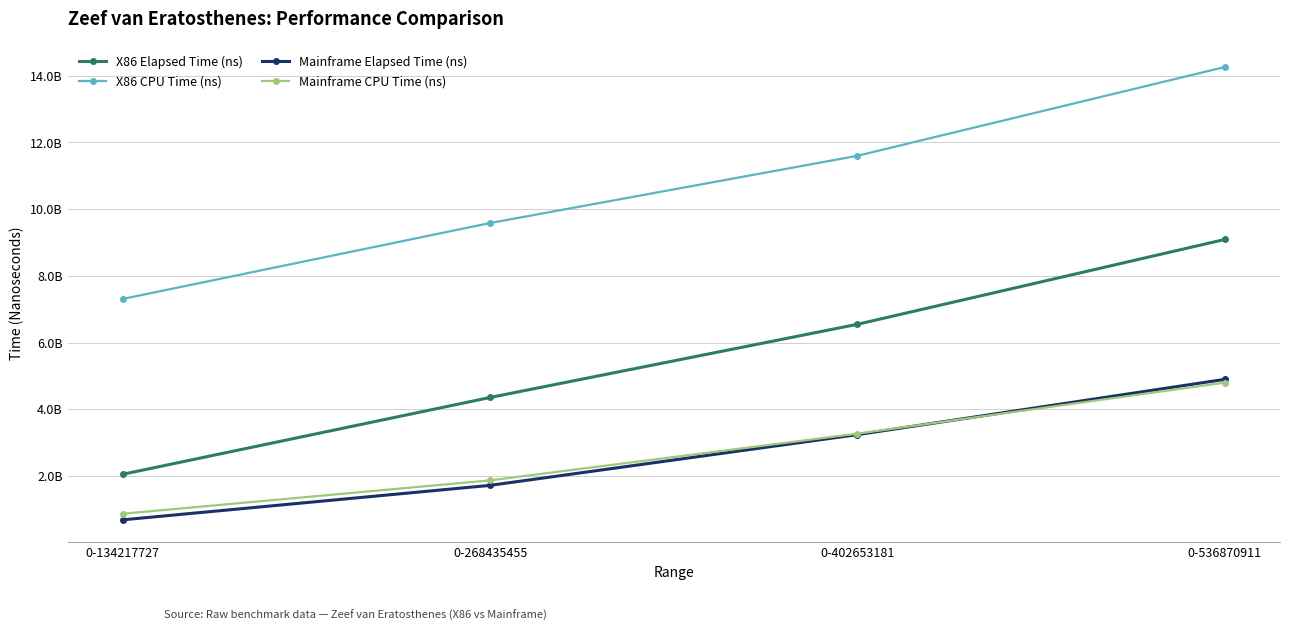

At which label does Mainframe CPU Time (ns) reach its peak?

0-536870911